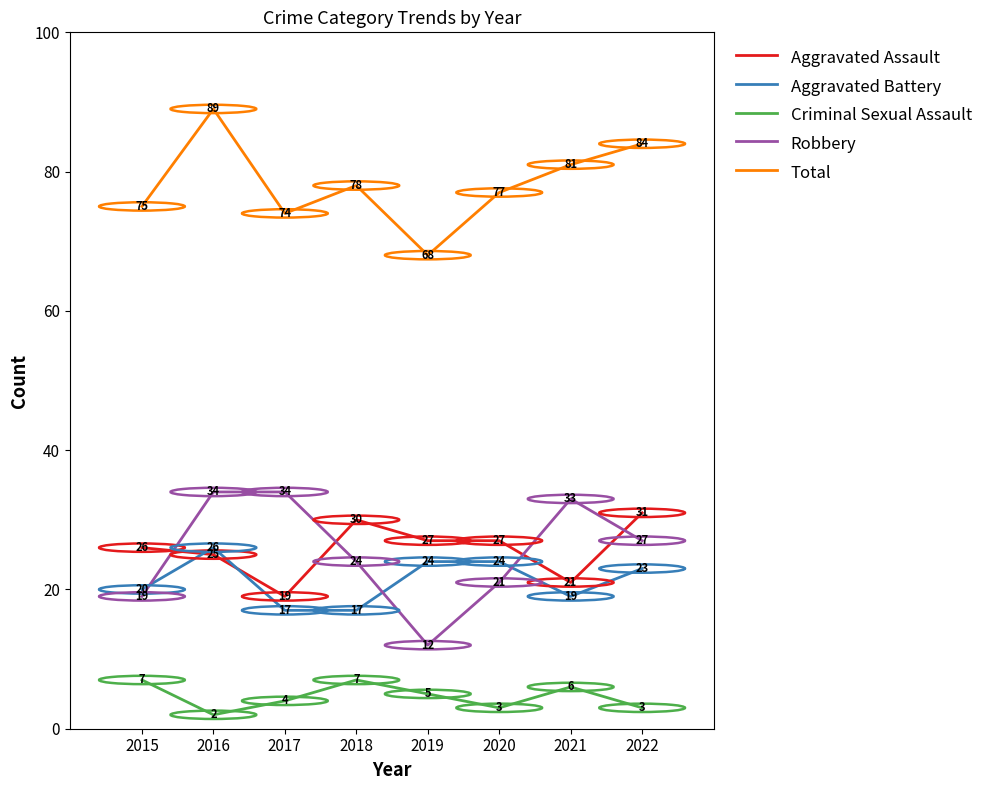

What is the highest value of the Criminal Sexual Assault series?

7